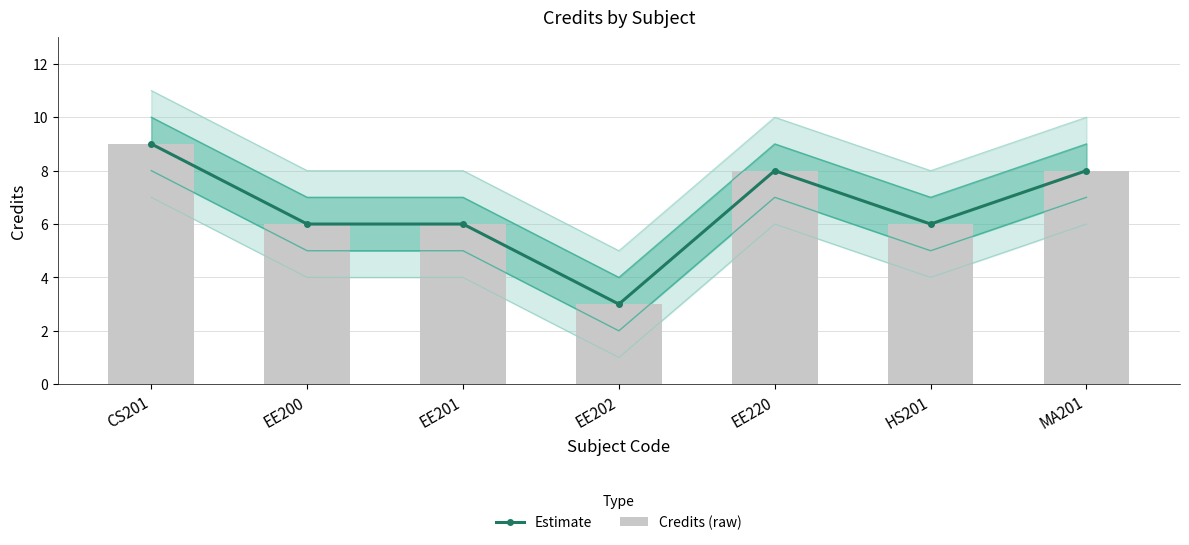

True or false: Estimate has a value of 6 at EE201.

True